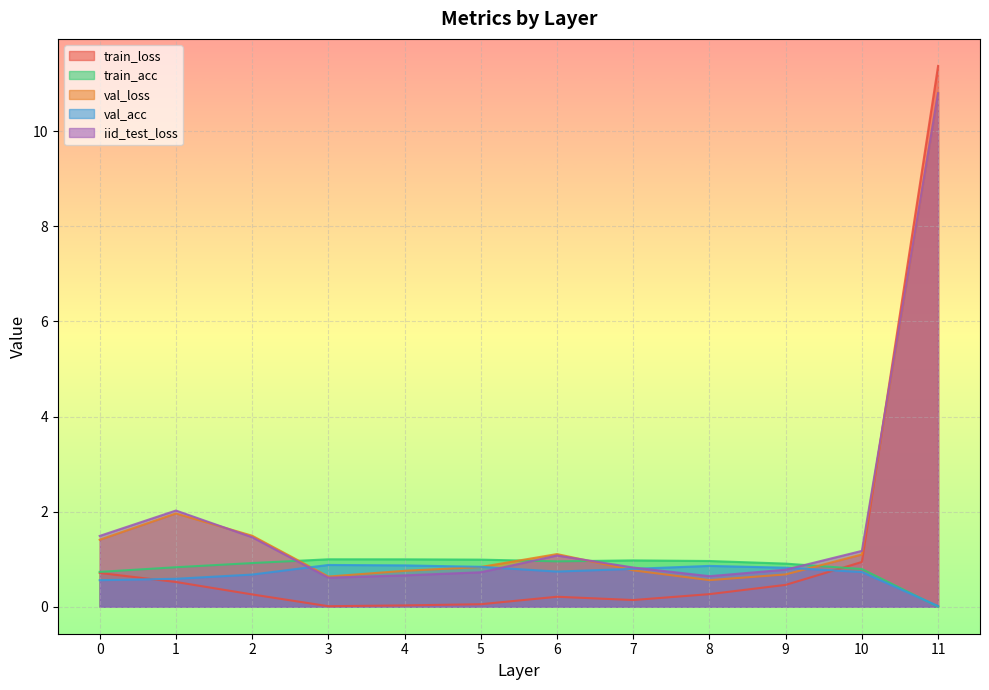

Reading left to right, extract all data points from this chart.

train_loss: 0=0.7	1=0.5	2=0.3	3=0.0	4=0.0	5=0.1	6=0.2	7=0.1	8=0.3	9=0.5	10=0.9	11=11.4
train_acc: 0=0.7	1=0.8	2=0.9	3=1.0	4=1.0	5=1.0	6=1.0	7=1.0	8=1.0	9=0.9	10=0.8	11=0.0
val_loss: 0=1.4	1=2.0	2=1.5	3=0.6	4=0.8	5=0.8	6=1.1	7=0.8	8=0.6	9=0.7	10=1.1	11=10.8
val_acc: 0=0.6	1=0.6	2=0.7	3=0.9	4=0.9	5=0.8	6=0.7	7=0.8	8=0.9	9=0.8	10=0.7	11=0.0
iid_test_loss: 0=1.5	1=2.0	2=1.5	3=0.6	4=0.7	5=0.7	6=1.1	7=0.8	8=0.6	9=0.8	10=1.2	11=10.8